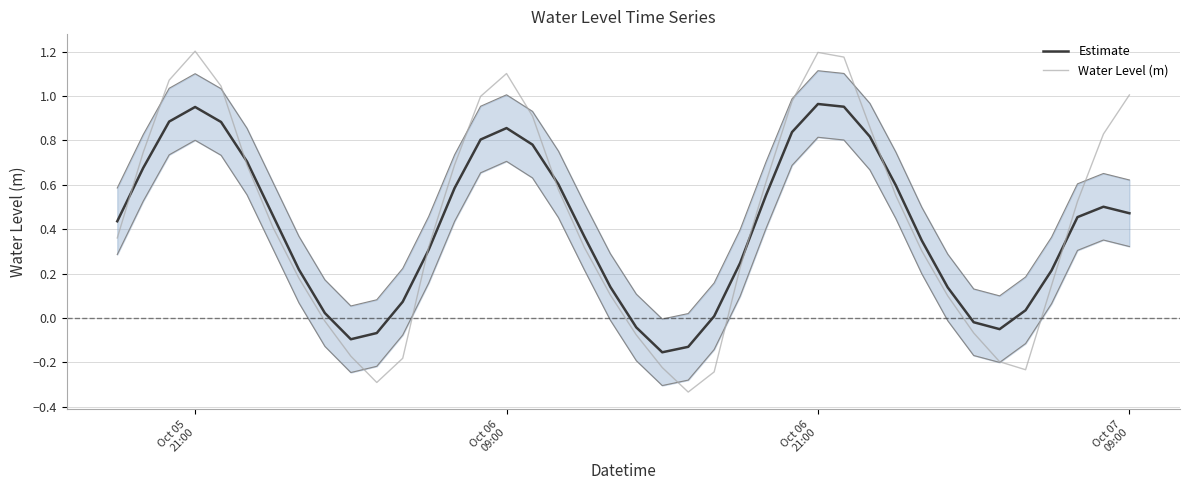

In Water Level (m), how many points are higher than both neighbors (excluding endpoints)?

3